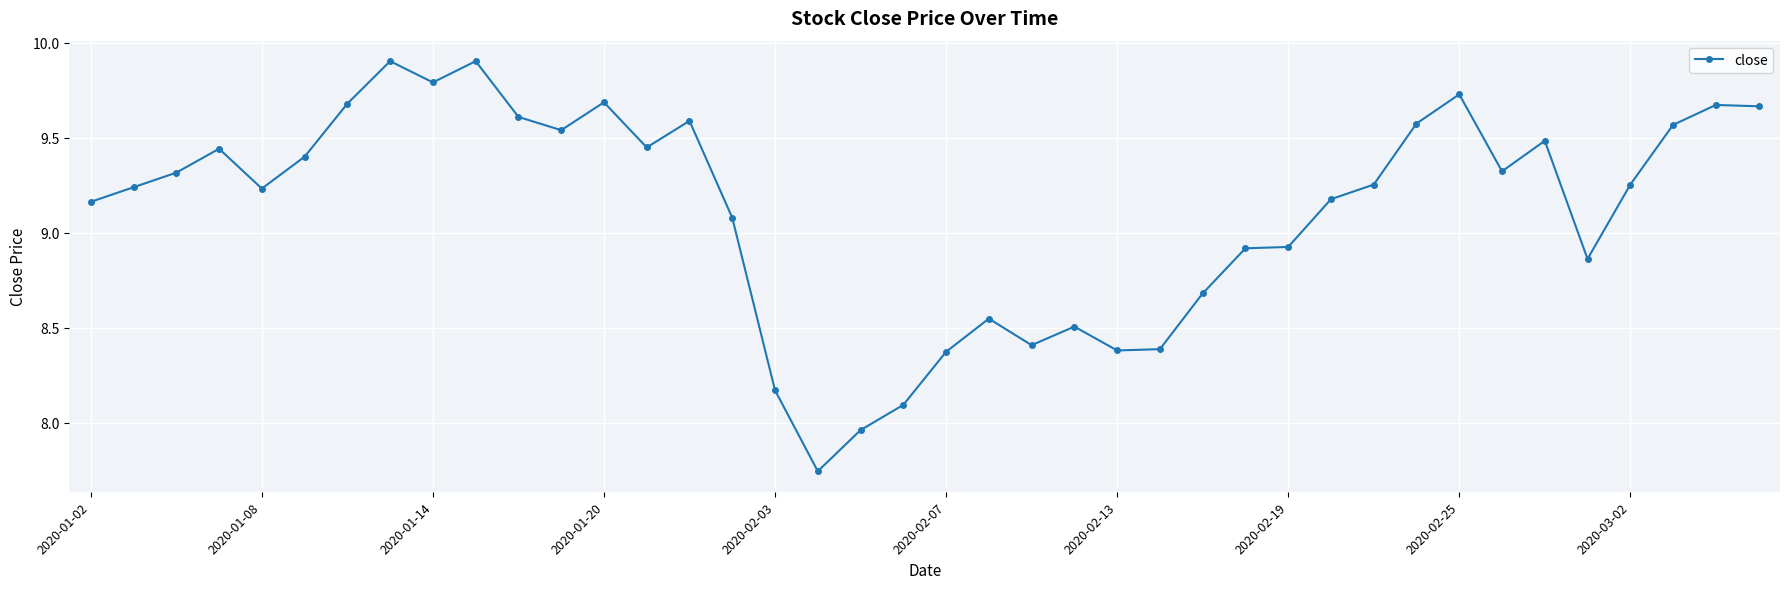

True or false: the data has more than 1 interior local peaks.

True